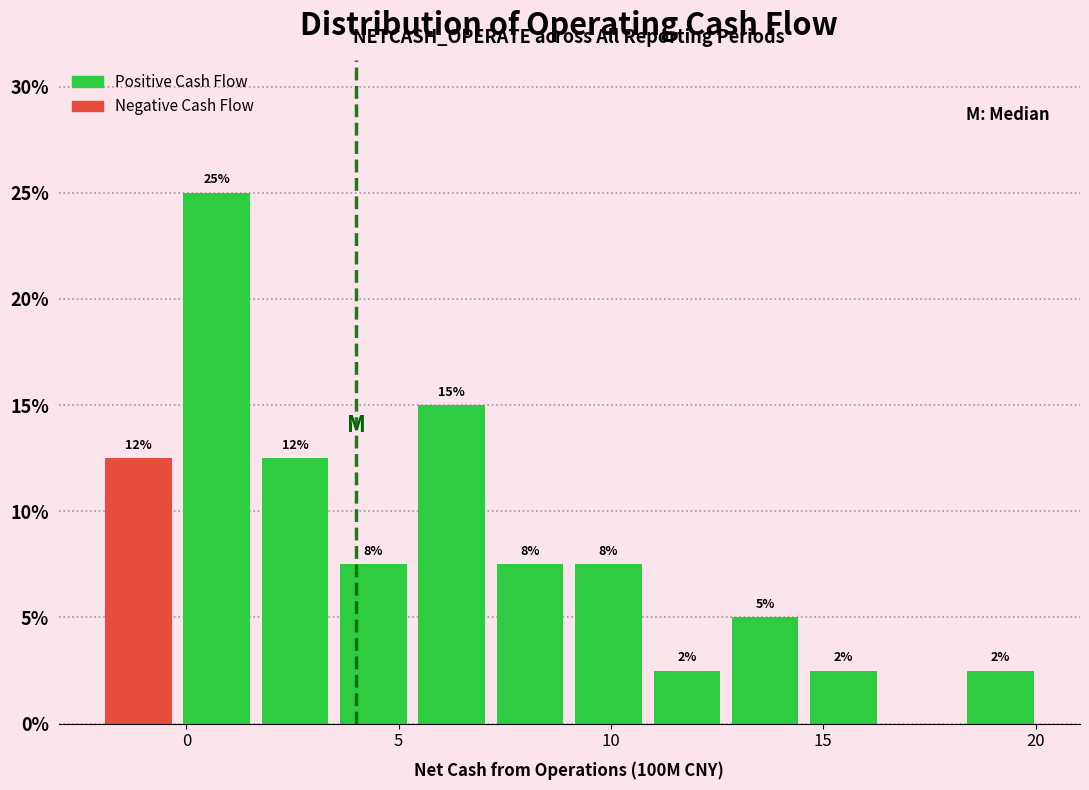

Read against the x-axis, roughly where is the centre of the tallest bar?

0.5